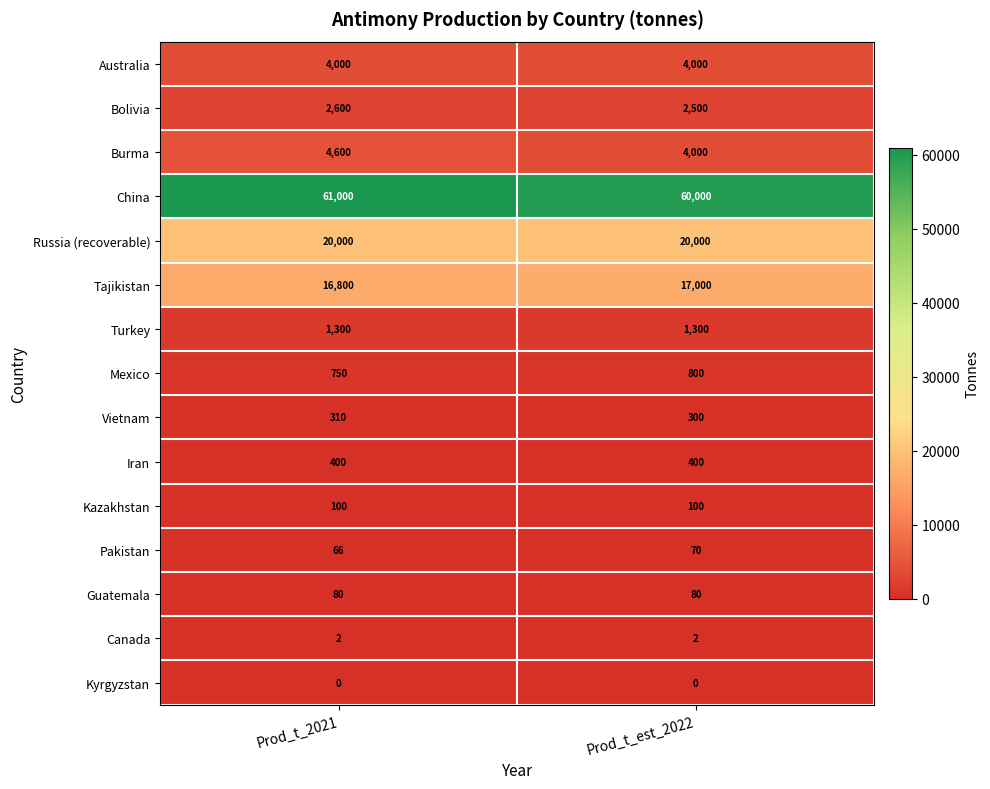

What is the lowest value of the China series?

60000